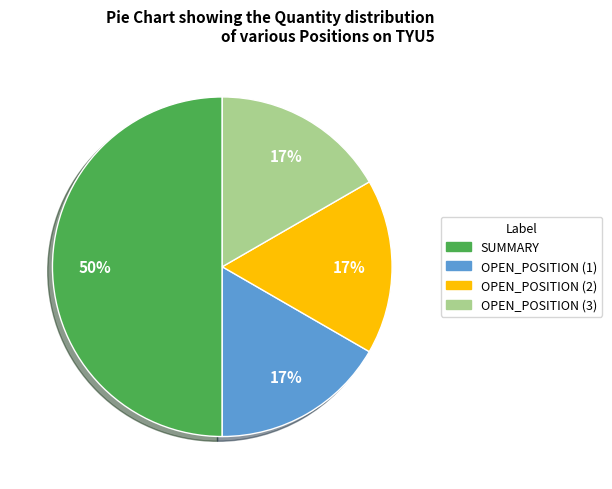

To the nearest percent, what is the difference between the largest and smallest slice percentages?

33%